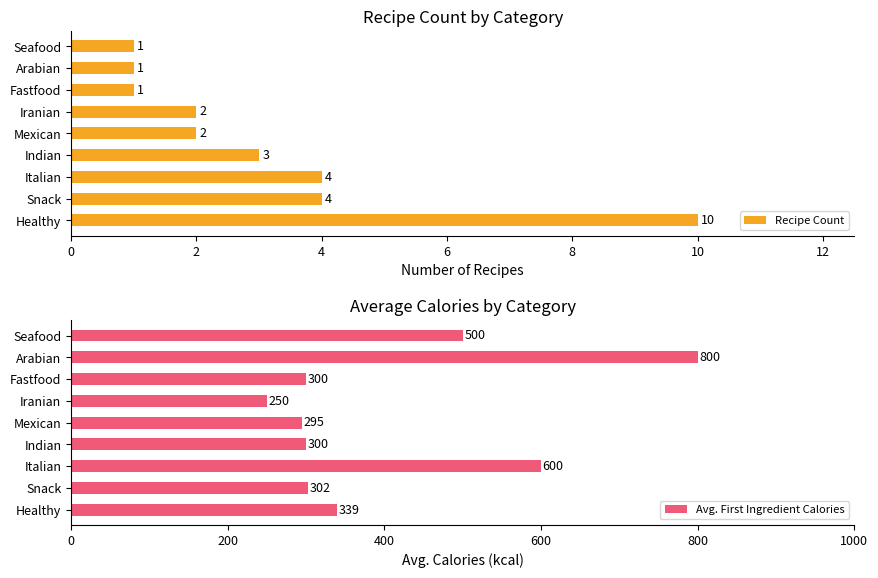

At how many categories does at least one series exceed 191?

9